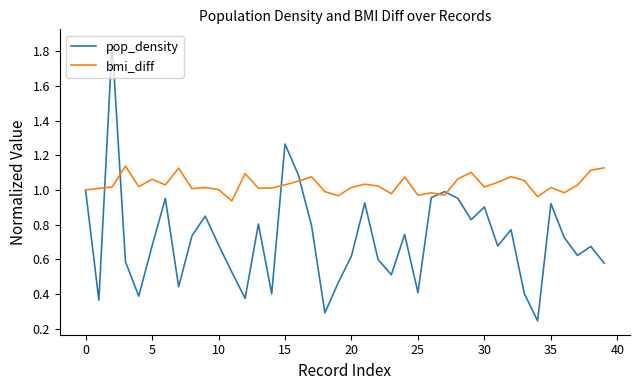

Rank the series by their maximum value, from highest to lowest.

pop_density, bmi_diff